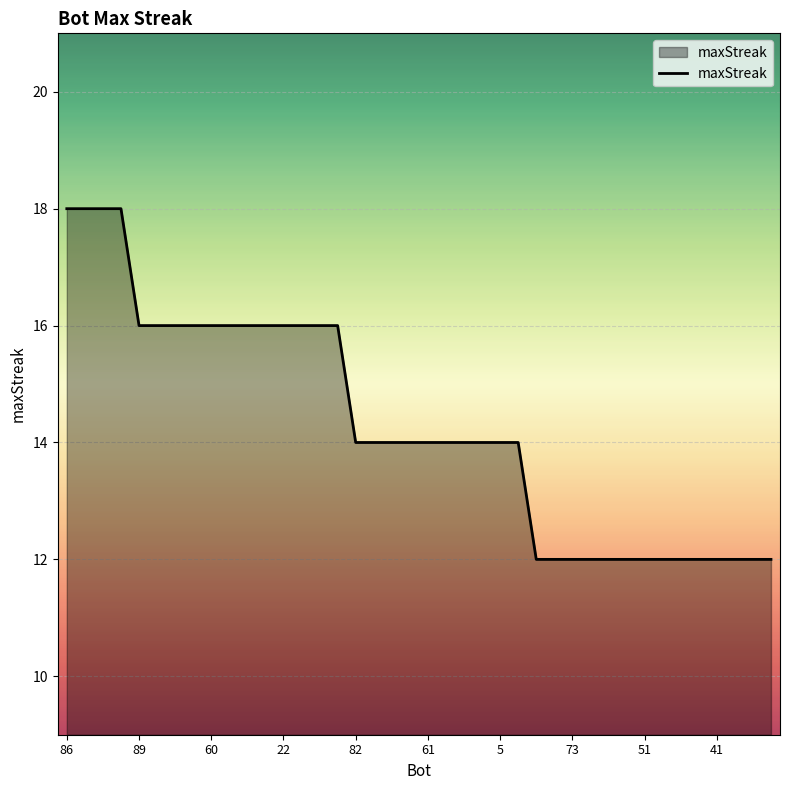

What is the smallest value displayed?

12